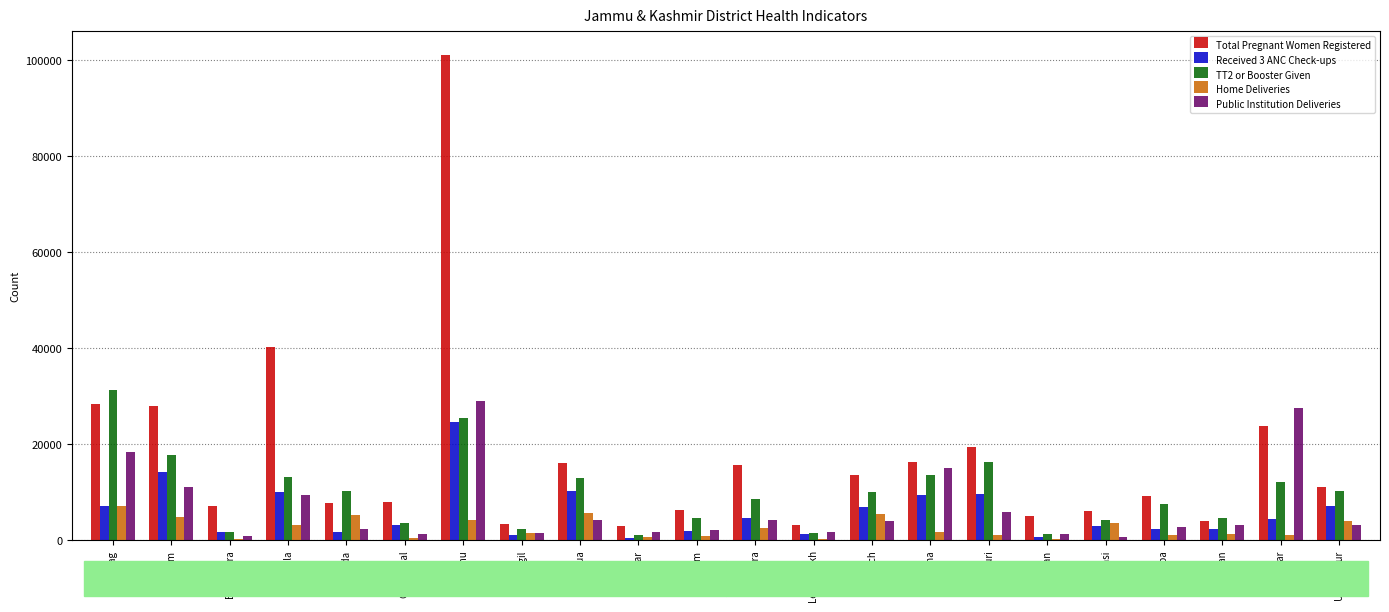

Which series changed the most between Leh Ladakh and Udhampur?

TT2 or Booster Given